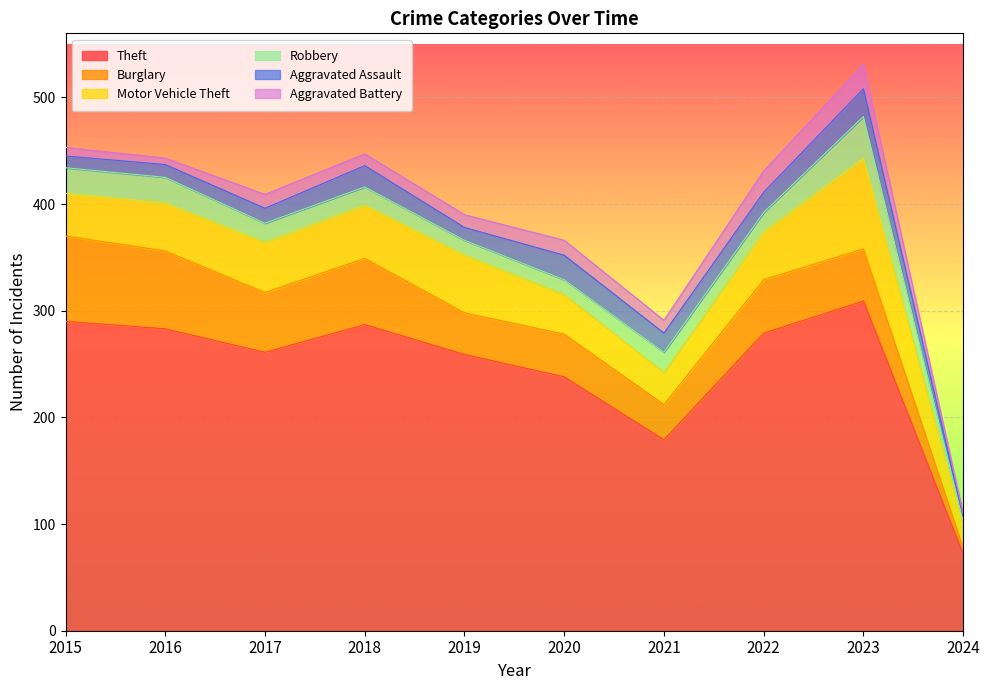

Reading left to right, list all the values displayed in this chart.

Theft: 290	283	261	287	259	238	179	279	309	72
Burglary: 80	73	56	62	39	40	33	50	49	6
Motor Vehicle Theft: 40	45	47	50	54	37	30	45	85	21
Robbery: 24	24	18	17	14	14	19	18	39	4
Aggravated Assault: 11	12	14	20	12	23	18	19	26	4
Aggravated Battery: 8	6	13	11	12	14	12	20	23	3